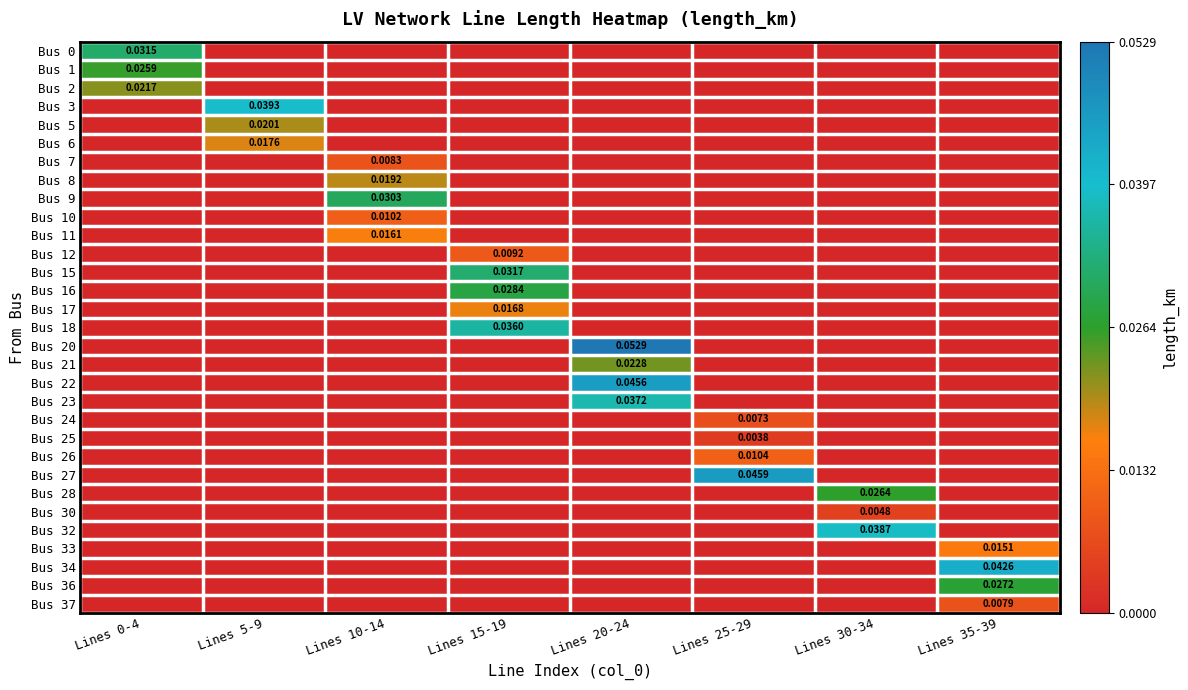

What is the maximum value shown in the chart?

0.1